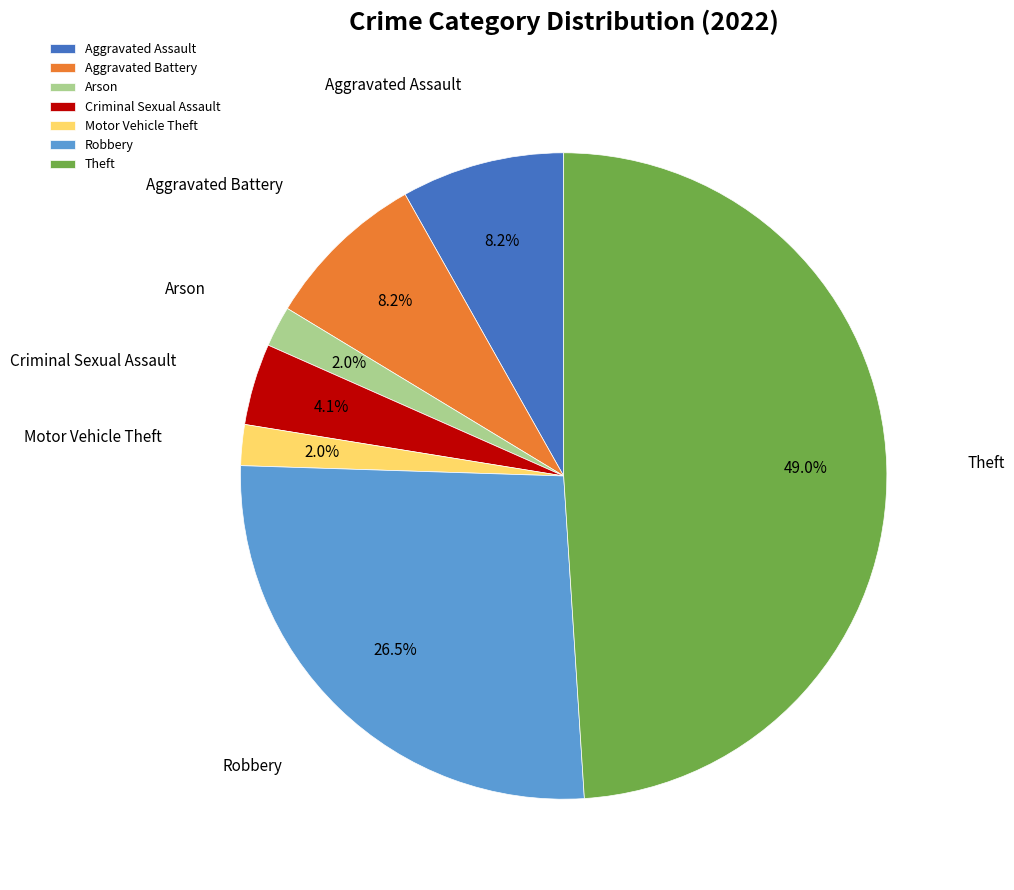

Which category has the biggest portion of the pie?

Theft